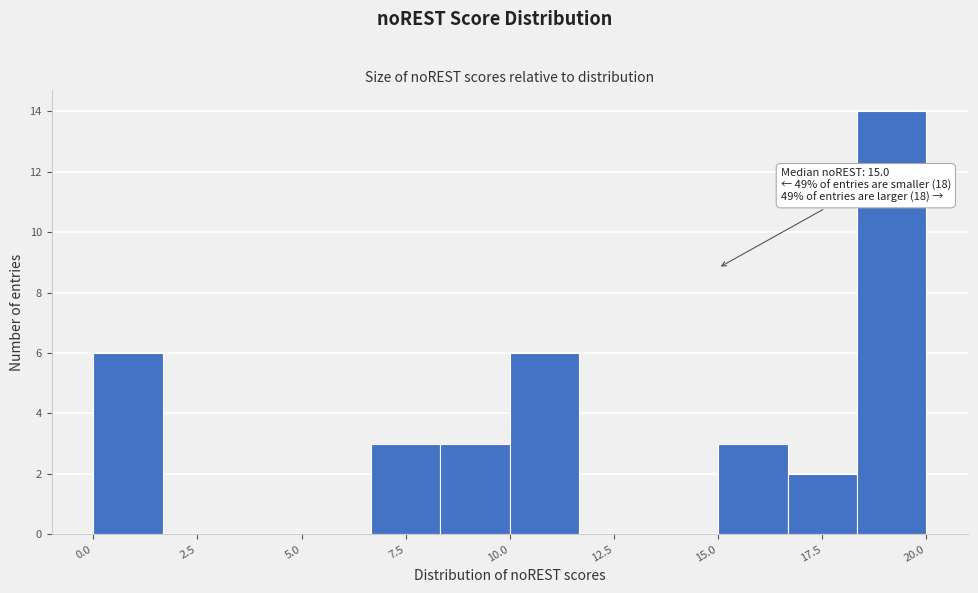

Read against the x-axis, roughly where is the centre of the tallest bar?

19.0